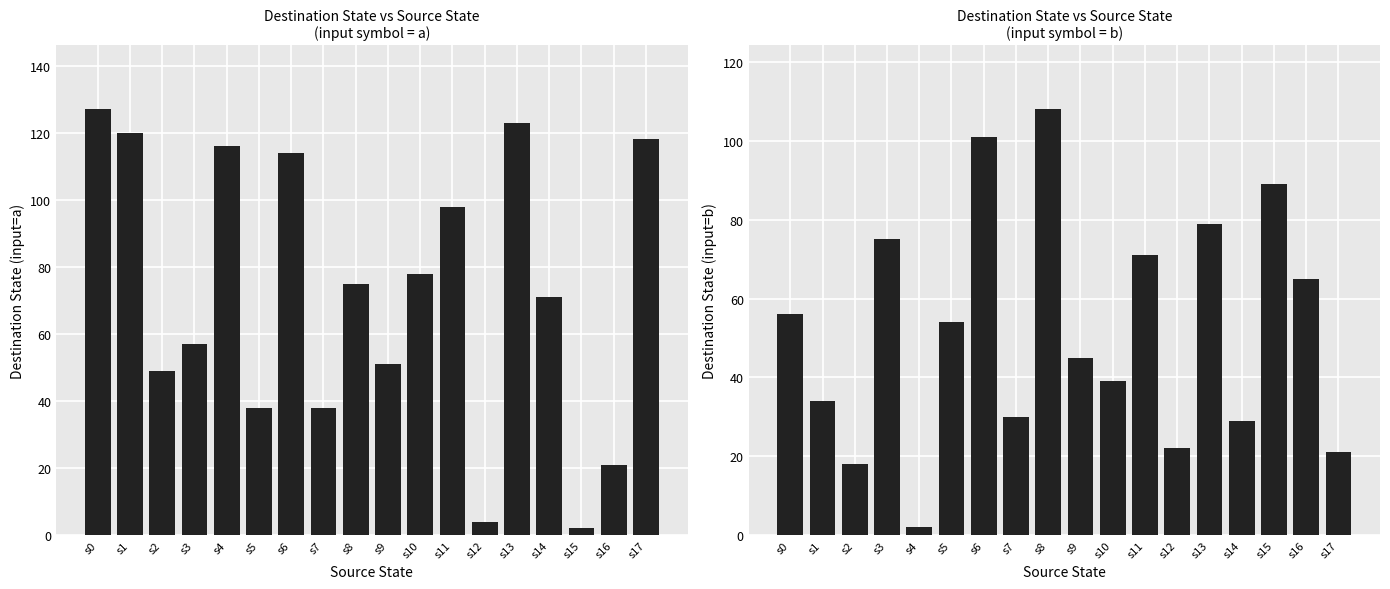

How many bars are there in total?

36